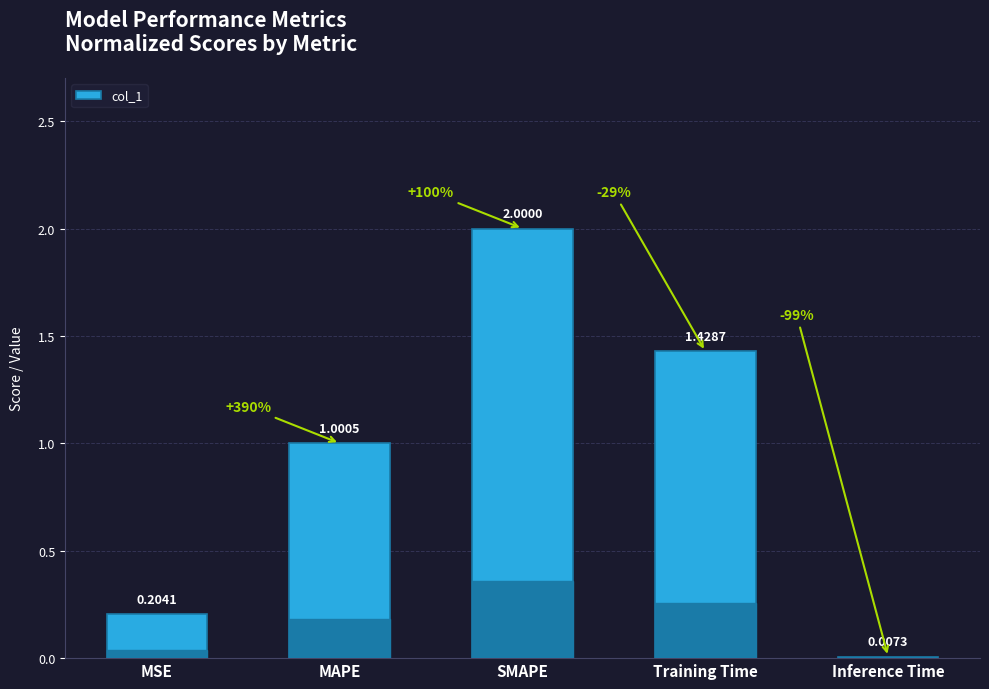

The value at SMAPE is 3.6. True or false?

False